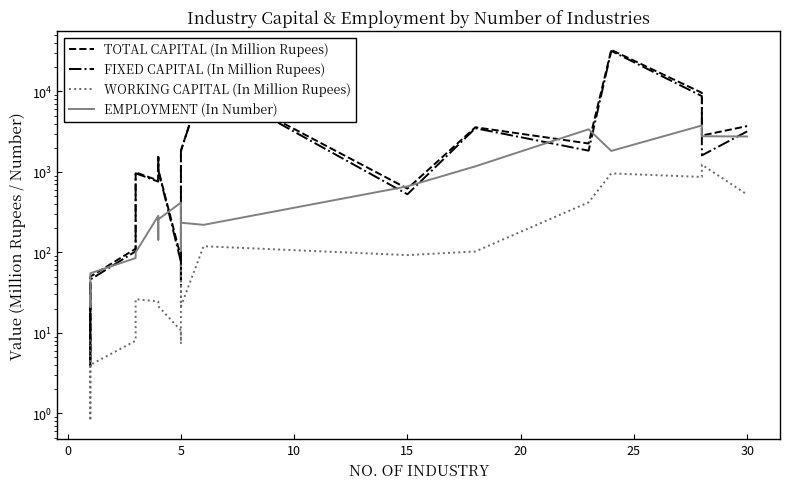

After their last crossing, which series has the higher values: TOTAL CAPITAL (In Million Rupees) or EMPLOYMENT (In Number)?

TOTAL CAPITAL (In Million Rupees)